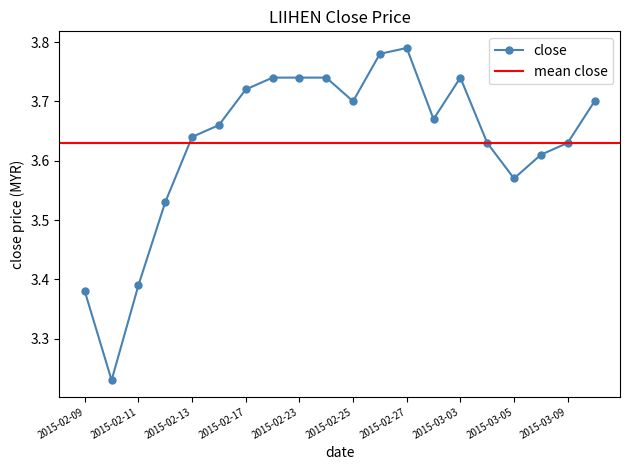

Rank the categories by value from highest to lowest.

2015-02-27, 2015-02-26, 2015-02-18, 2015-02-23, 2015-02-24, 2015-03-03, 2015-02-17, 2015-02-25, 2015-03-10, 2015-03-02, 2015-02-16, 2015-02-13, 2015-03-04, 2015-03-09, 2015-03-06, 2015-03-05, 2015-02-12, 2015-02-11, 2015-02-09, 2015-02-10